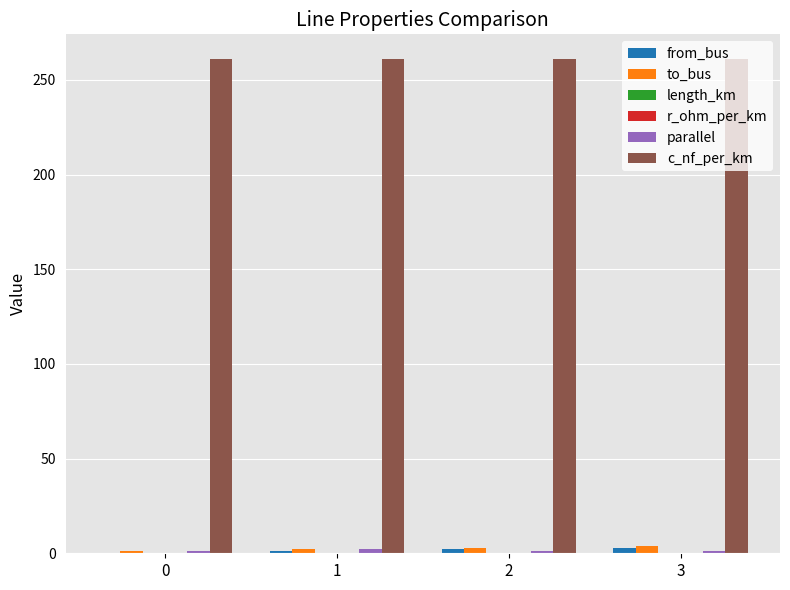

Which series has the largest total across all categories?

c_nf_per_km